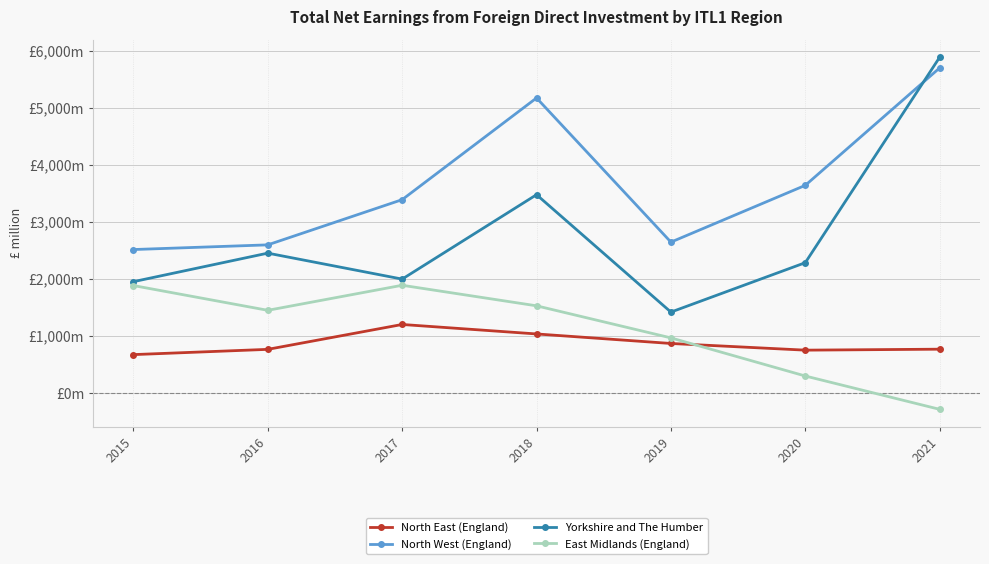

Is this an area chart (filled region under the line)?

No